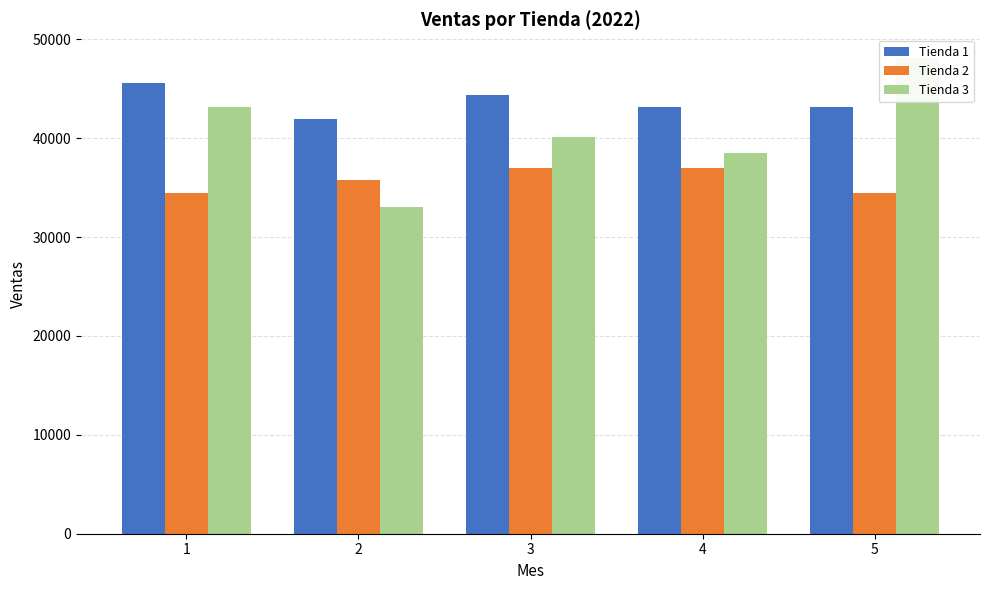

At which category is the sum across all series the highest?

5